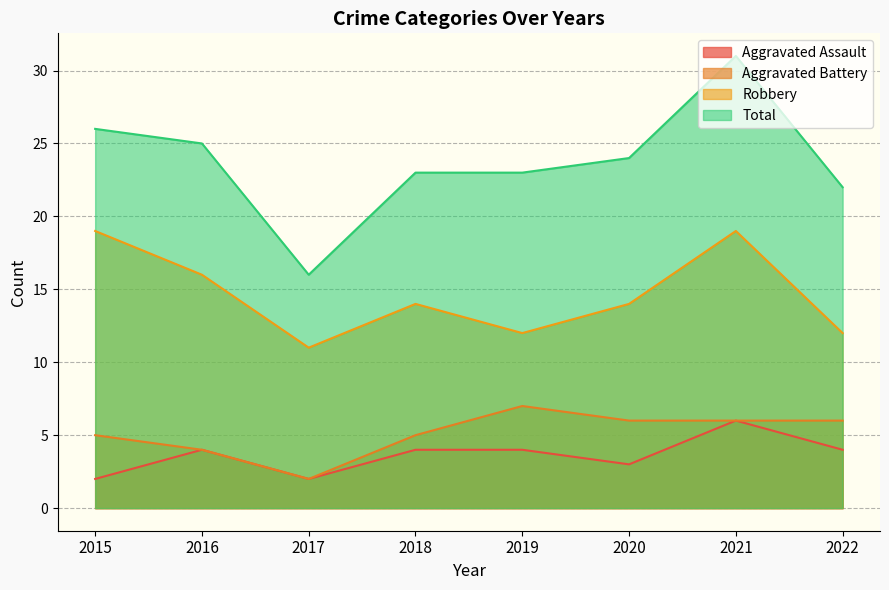

At which label is Robbery closest to 15?

2016